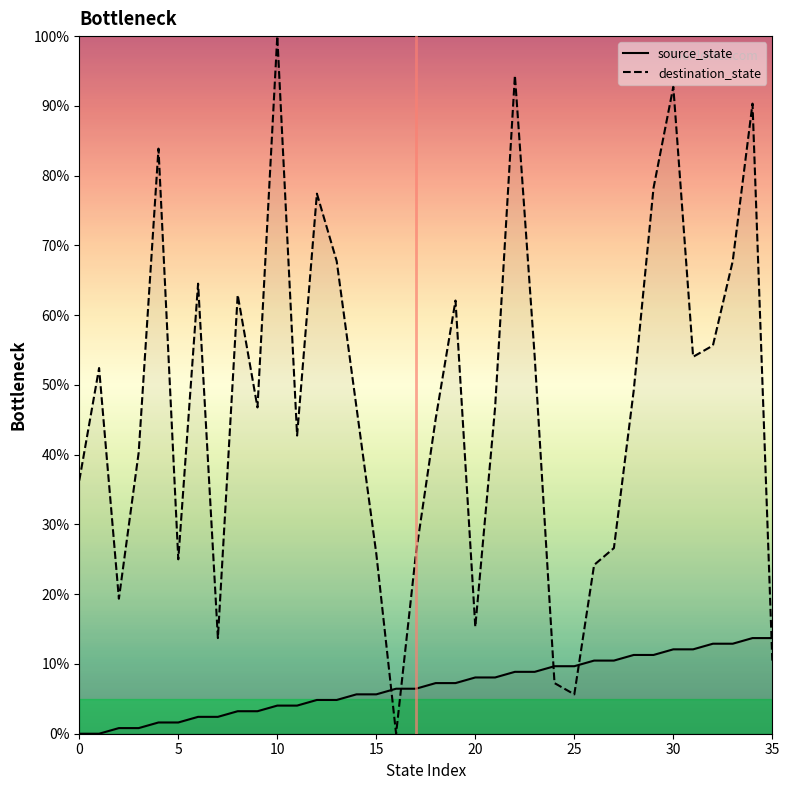

Count the number of categories in the chart.

36